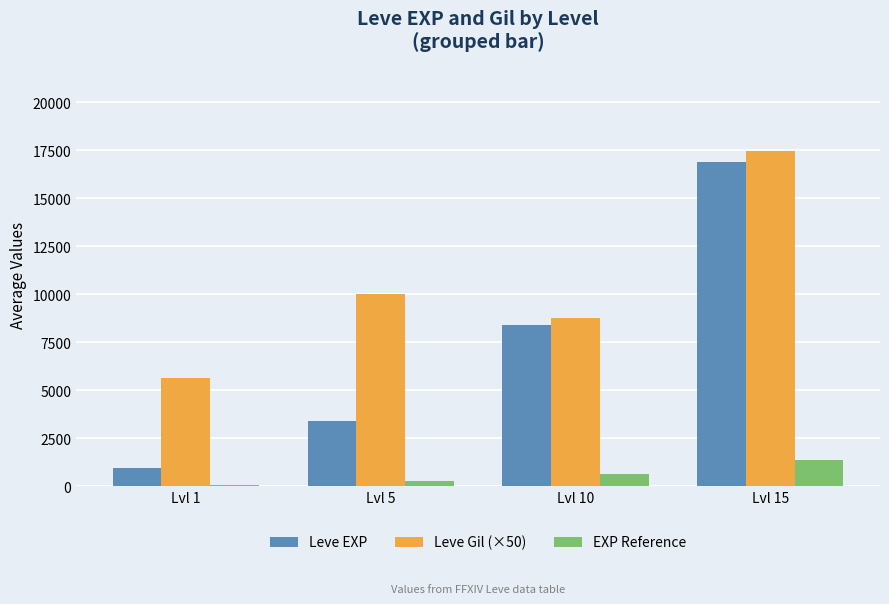

True or false: Leve EXP has a value of 2823.9 at Lvl 10.

False